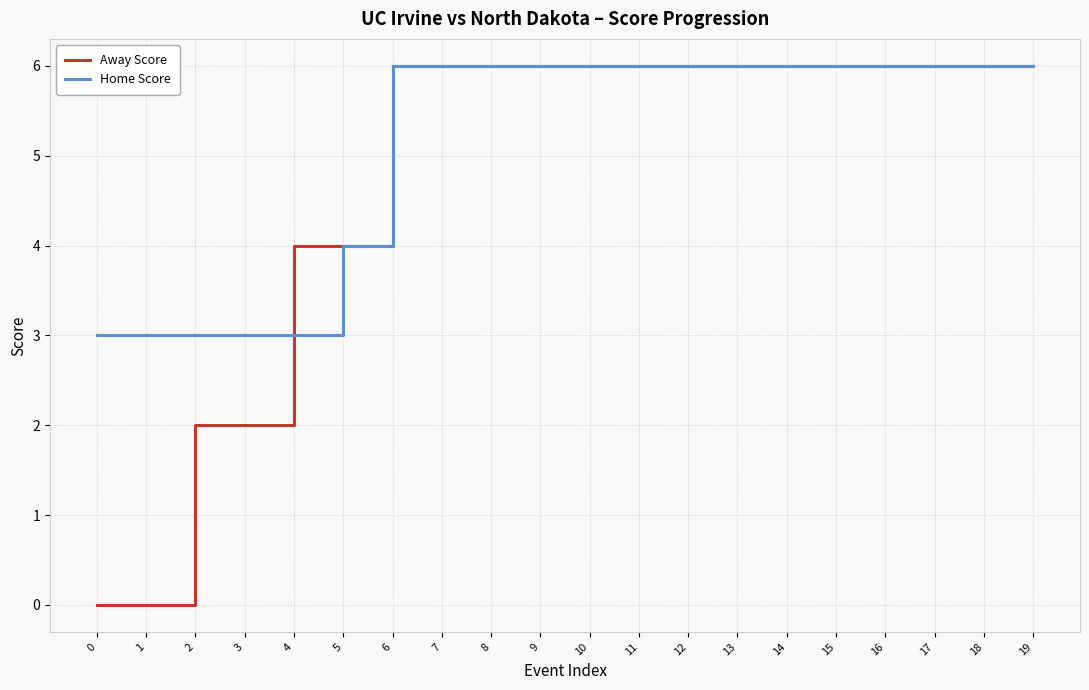

True or false: Home Score and Away Score intersect in this chart.

True